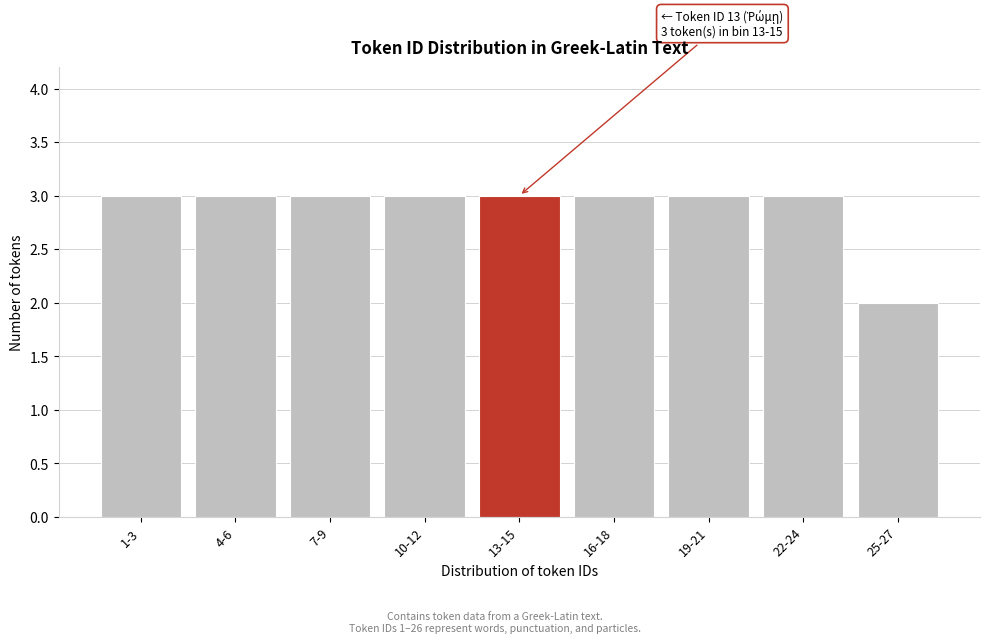

Reading left to right, what are all the values shown in this chart?

1-3=3	4-6=3	7-9=3	10-12=3	13-15=3	16-18=3	19-21=3	22-24=3	25-27=2